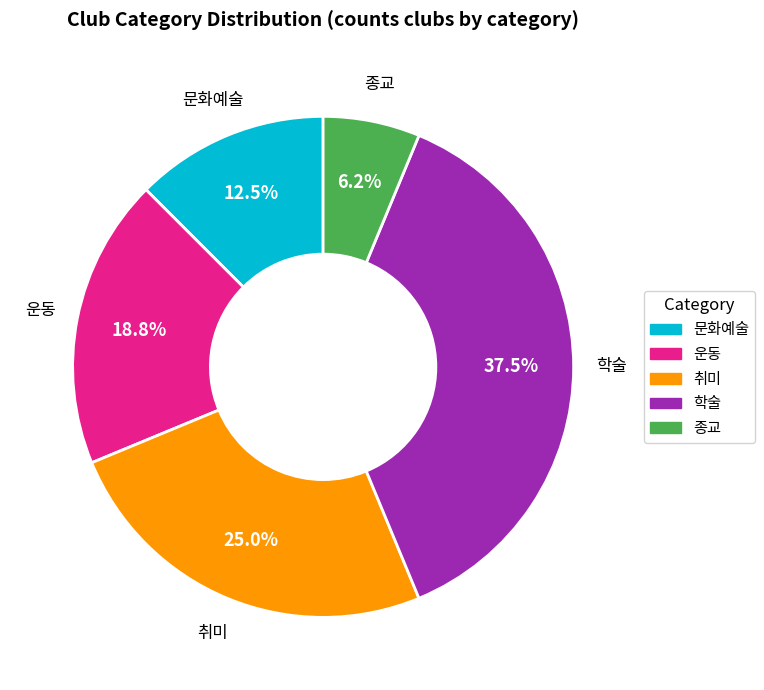

What is the ratio of the value at 문화예술 to the value at 운동?

0.7